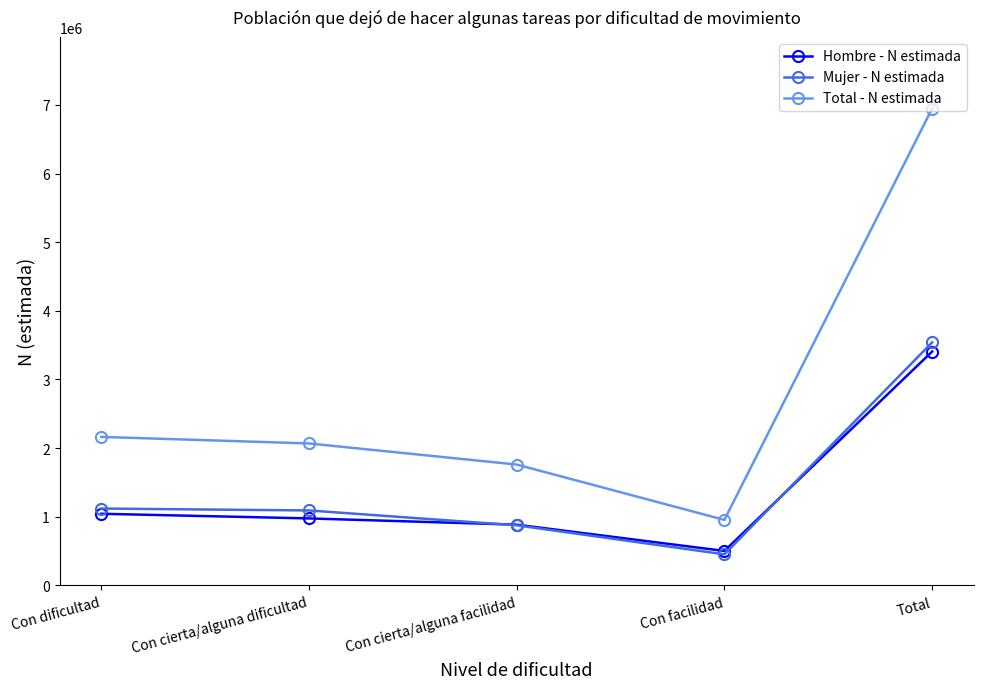

Rank the series at Total from highest to lowest value.

Total - N estimada, Mujer - N estimada, Hombre - N estimada